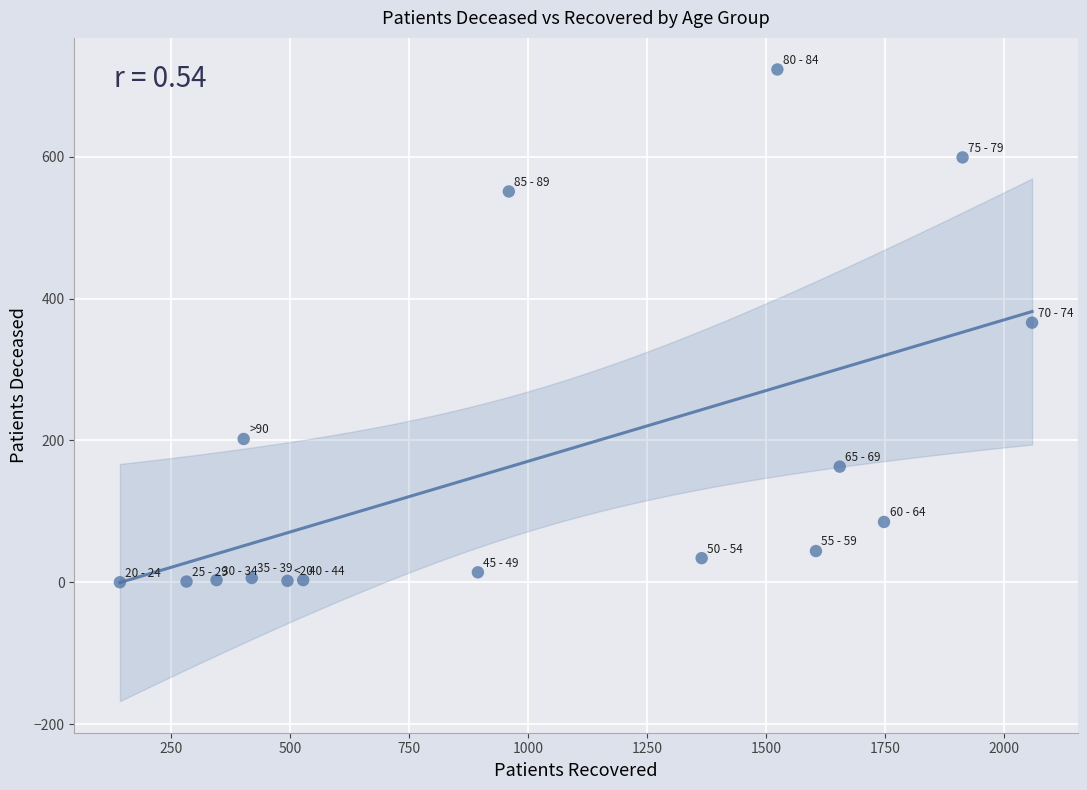

What is the range of X values (max minus min)?

1916